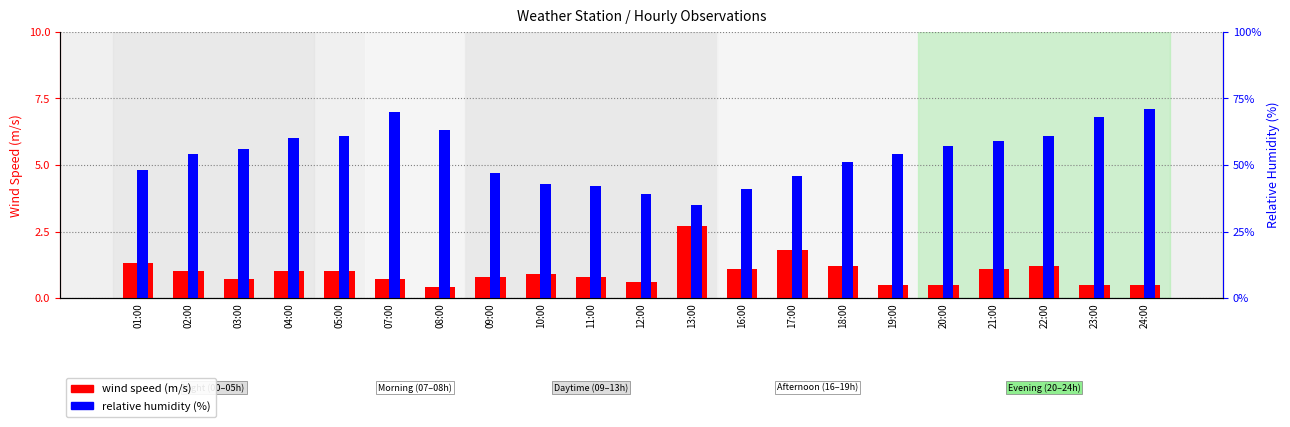

What are all the series names shown in the legend?

wind speed (m/s), relative humidity (%)